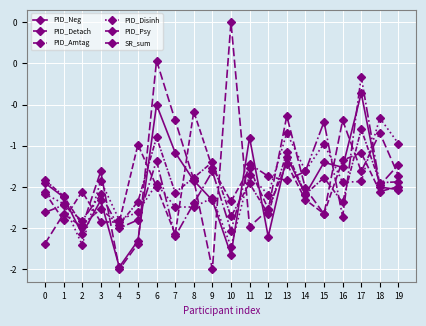

The value of PID_Amtag at 11 is -1.2. True or false?

True